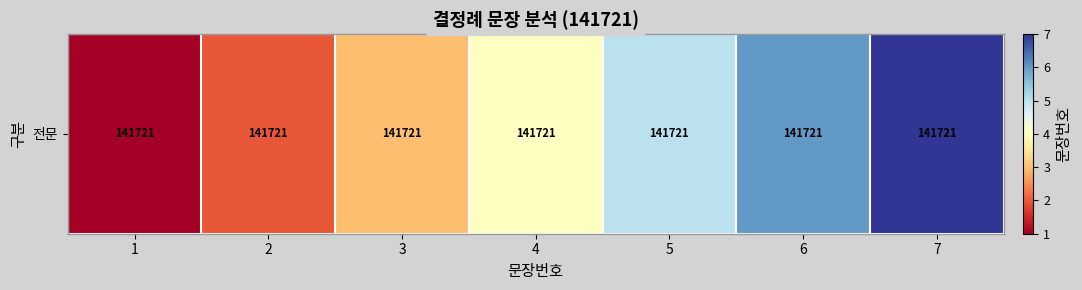

What is the difference between the second highest and minimum values?

5